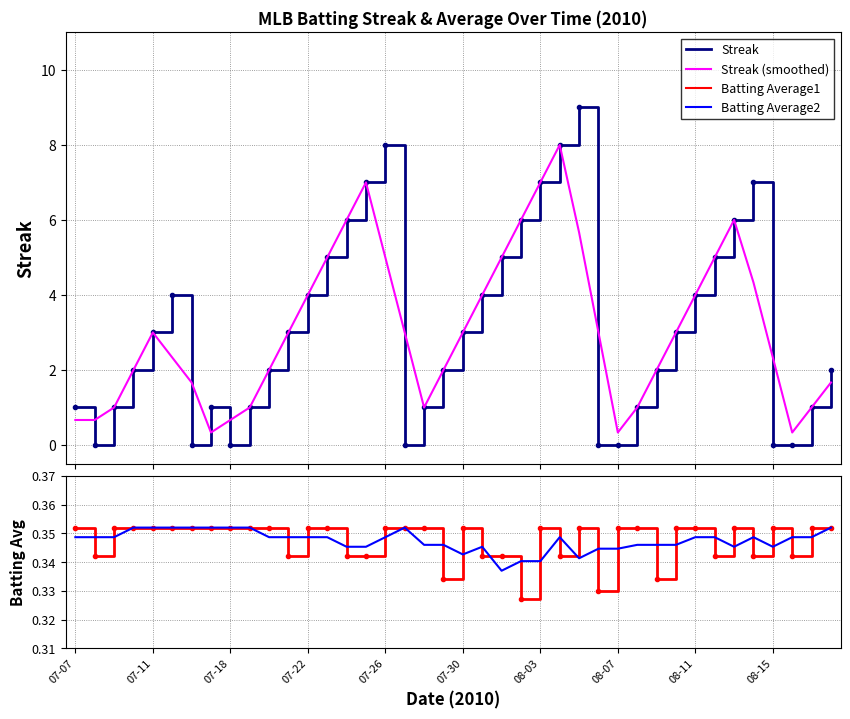

Reading left to right, transcribe all the data shown in this chart.

Streak: 1.0	0.0	1.0	2.0	3.0	4.0	0.0	1.0	0.0	1.0	2.0	3.0	4.0	5.0	6.0	7.0	8.0	0.0	1.0	2.0	3.0	4.0	5.0	6.0	7.0	8.0	9.0	0.0	0.0	1.0	2.0	3.0	4.0	5.0	6.0	7.0	0.0	0.0	1.0	2.0
Streak (smoothed): 0.7	0.7	1.0	2.0	3.0	2.3	1.7	0.3	0.7	1.0	2.0	3.0	4.0	5.0	6.0	7.0	5.0	3.0	1.0	2.0	3.0	4.0	5.0	6.0	7.0	8.0	5.7	3.0	0.3	1.0	2.0	3.0	4.0	5.0	6.0	4.3	2.3	0.3	1.0	1.7
Batting Average1: 0.4	0.3	0.4	0.4	0.4	0.4	0.4	0.4	0.4	0.4	0.4	0.3	0.4	0.4	0.3	0.3	0.4	0.4	0.4	0.3	0.4	0.3	0.3	0.3	0.4	0.3	0.4	0.3	0.4	0.4	0.3	0.4	0.4	0.3	0.4	0.3	0.4	0.3	0.4	0.4
Batting Average2: 0.3	0.3	0.3	0.4	0.4	0.4	0.4	0.4	0.4	0.4	0.3	0.3	0.3	0.3	0.3	0.3	0.3	0.4	0.3	0.3	0.3	0.3	0.3	0.3	0.3	0.3	0.3	0.3	0.3	0.3	0.3	0.3	0.3	0.3	0.3	0.3	0.3	0.3	0.3	0.4